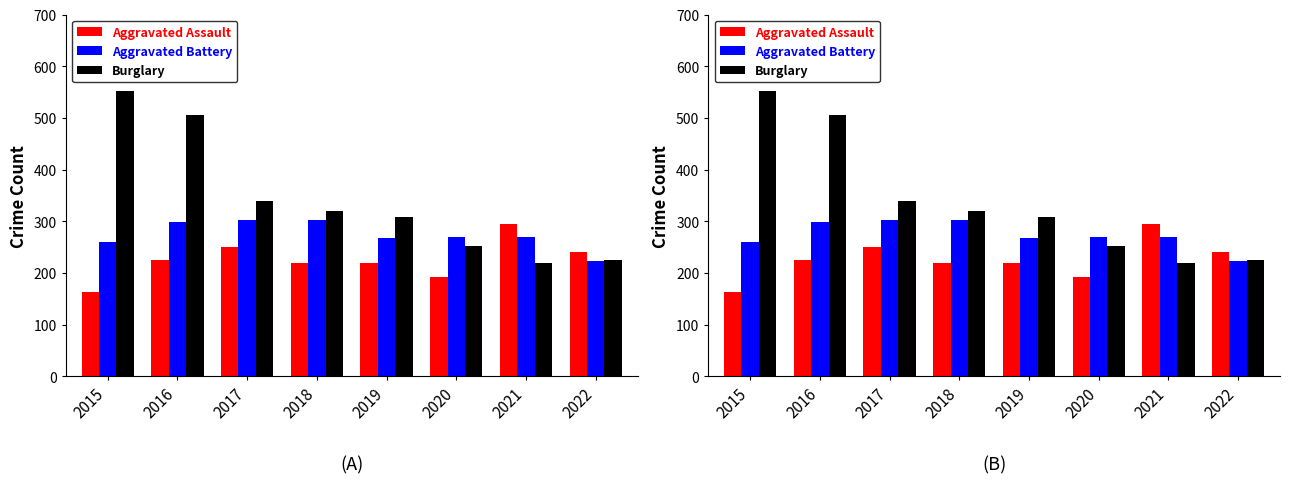

What is the difference between the Burglary values at 2015 and 2022?

327